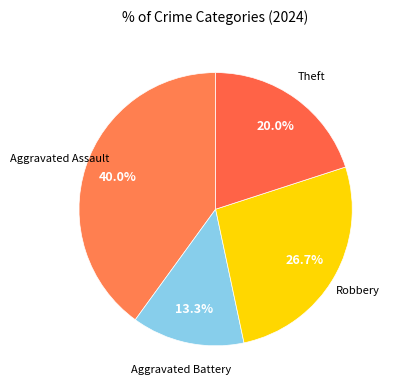

To the nearest percent, what is the difference between the largest and smallest slice percentages?

27%